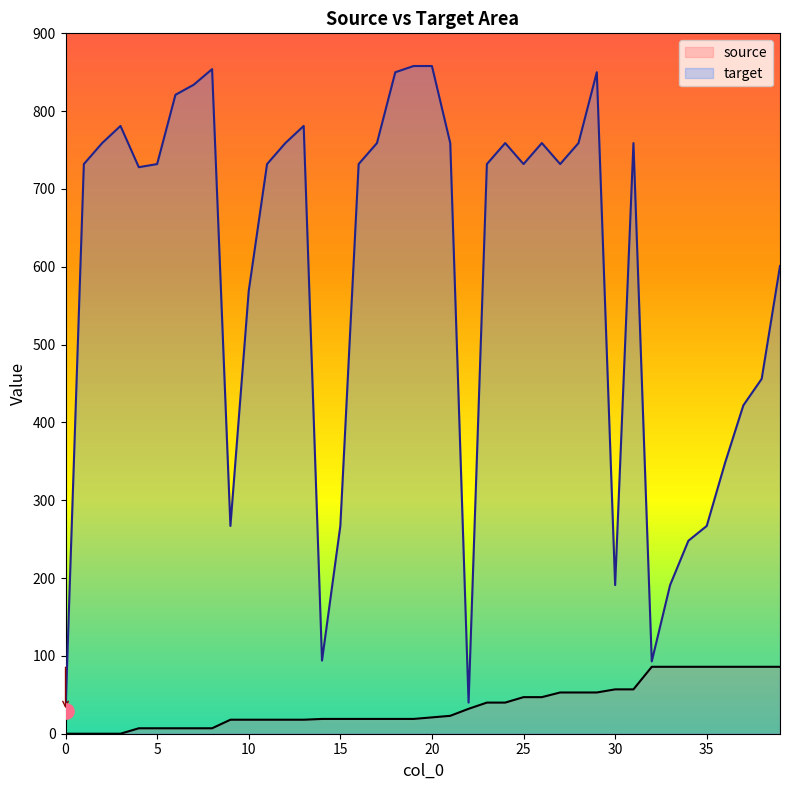

Which series reaches the maximum Y coordinate?

target